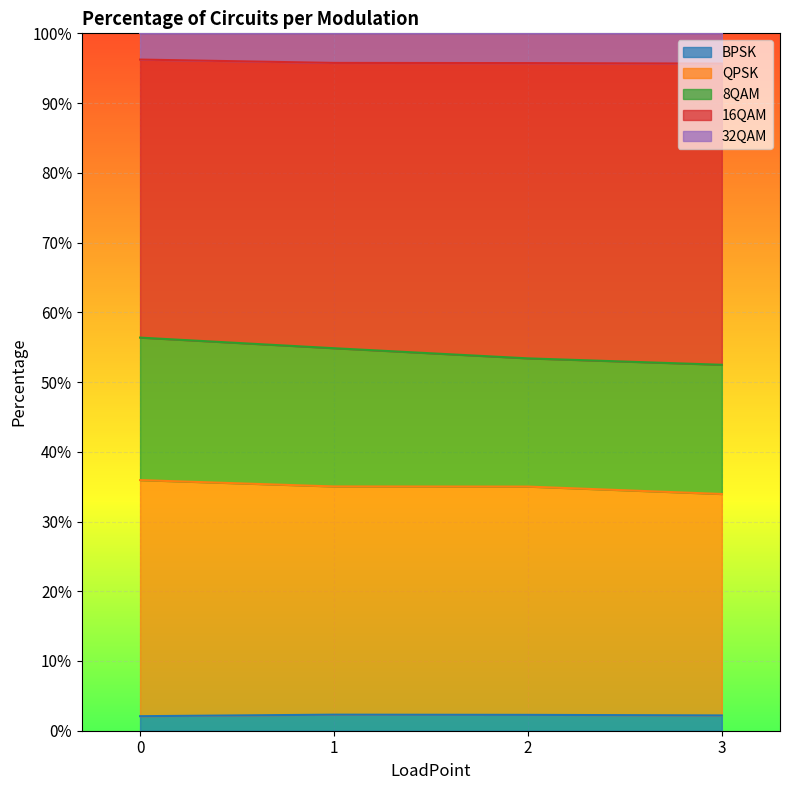

The BPSK series shows 0.0 at 1. True or false?

False